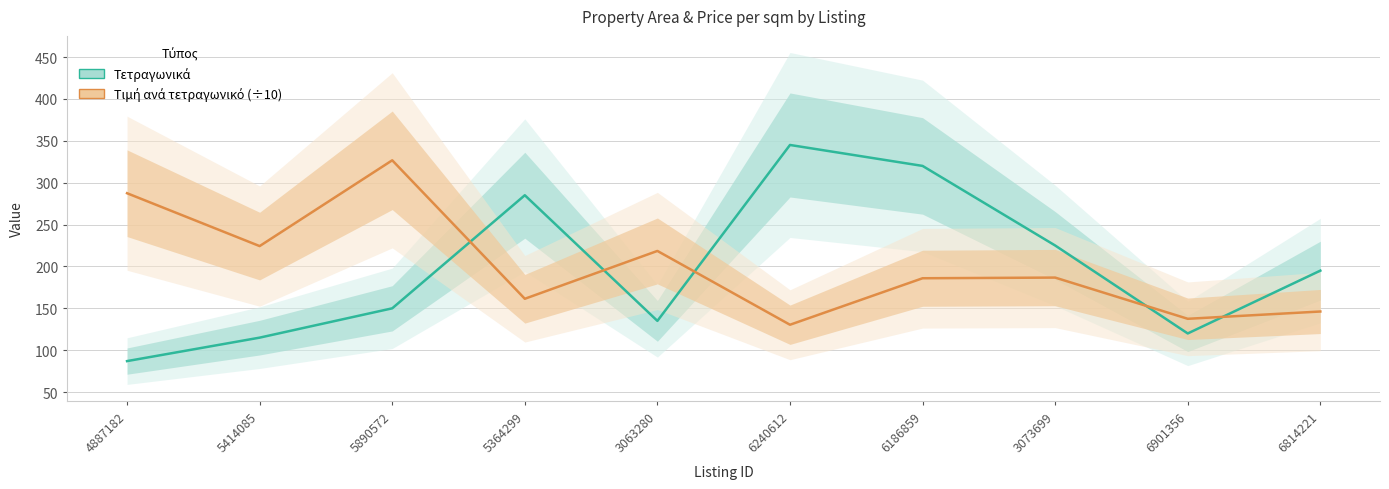

Count the number of data series in this chart.

2